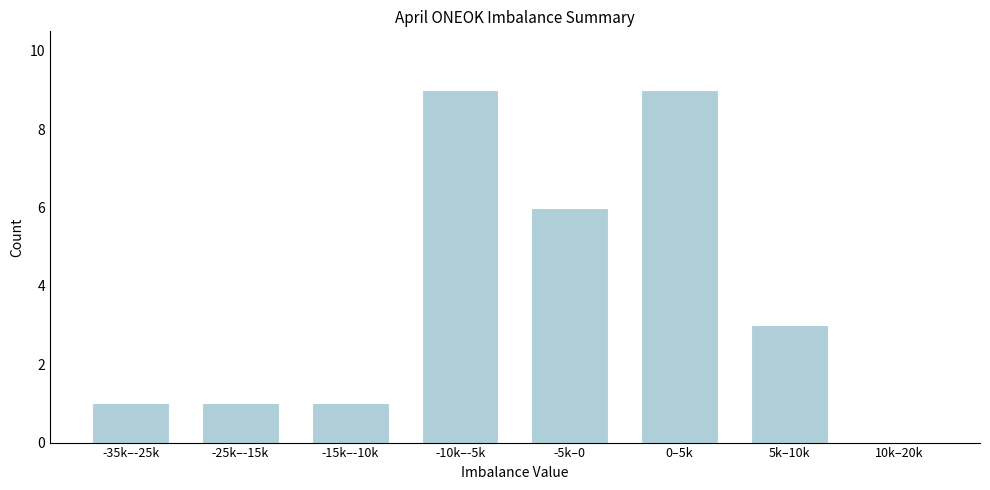

Reading left to right, list all the values displayed in this chart.

-35k–-25k=1	-25k–-15k=1	-15k–-10k=1	-10k–-5k=9	-5k–0=6	0–5k=9	5k–10k=3	10k–20k=0